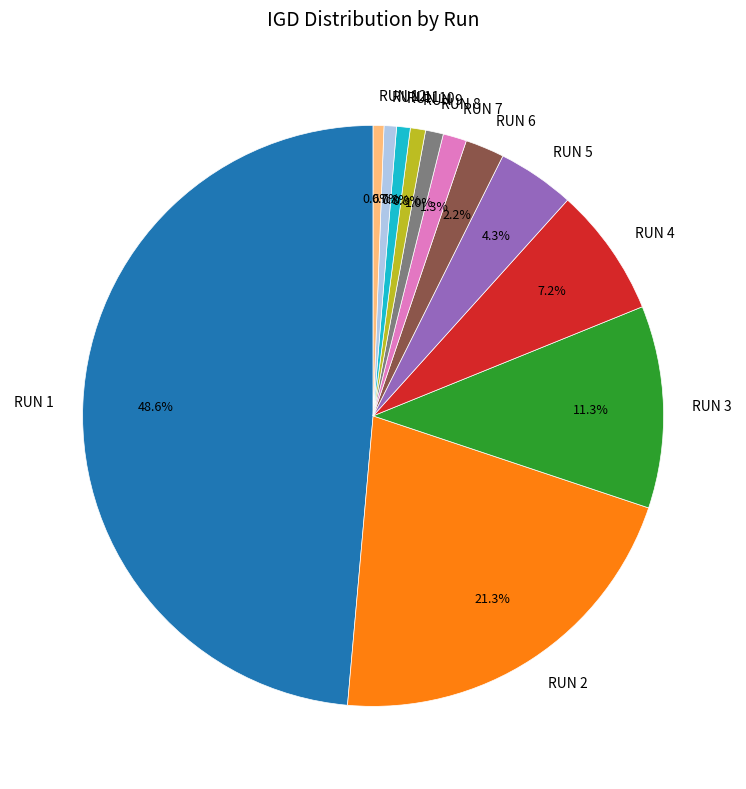

To the nearest percent, what portion does RUN 4 represent?

7%